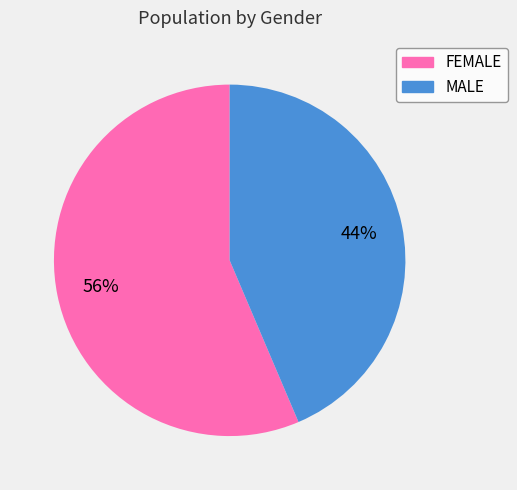

How many slices are in this pie chart?

2